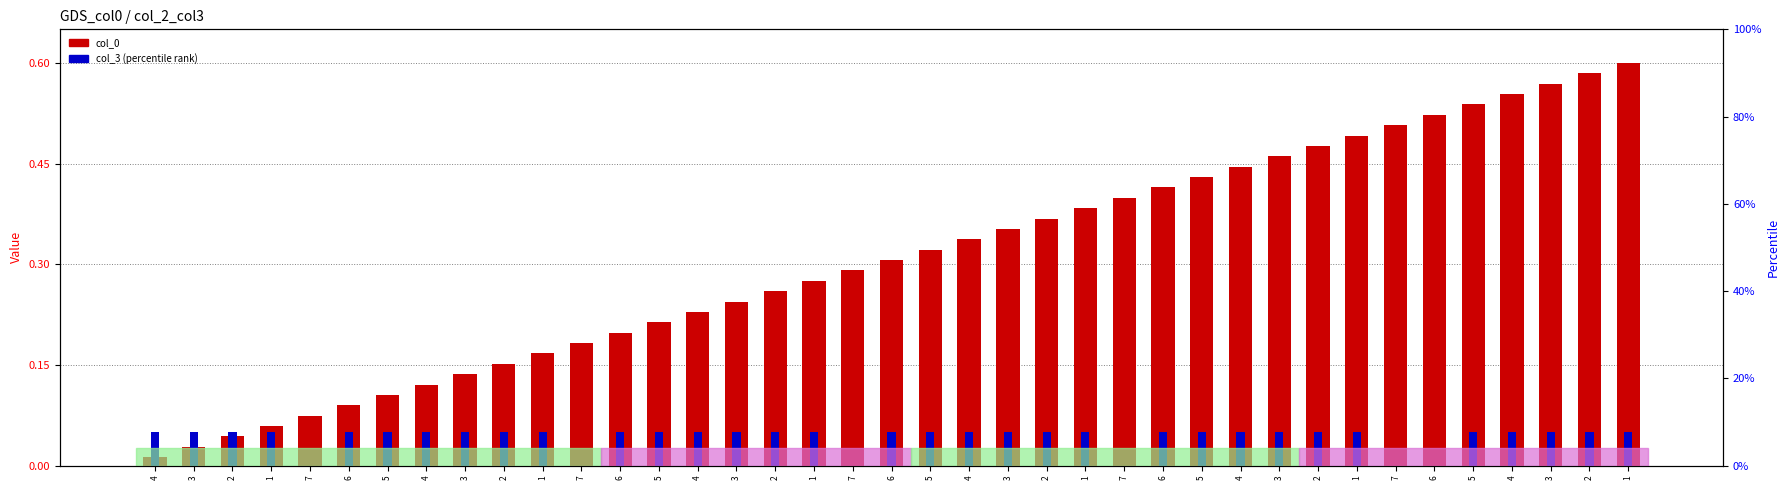

Count the number of categories in the chart.

39